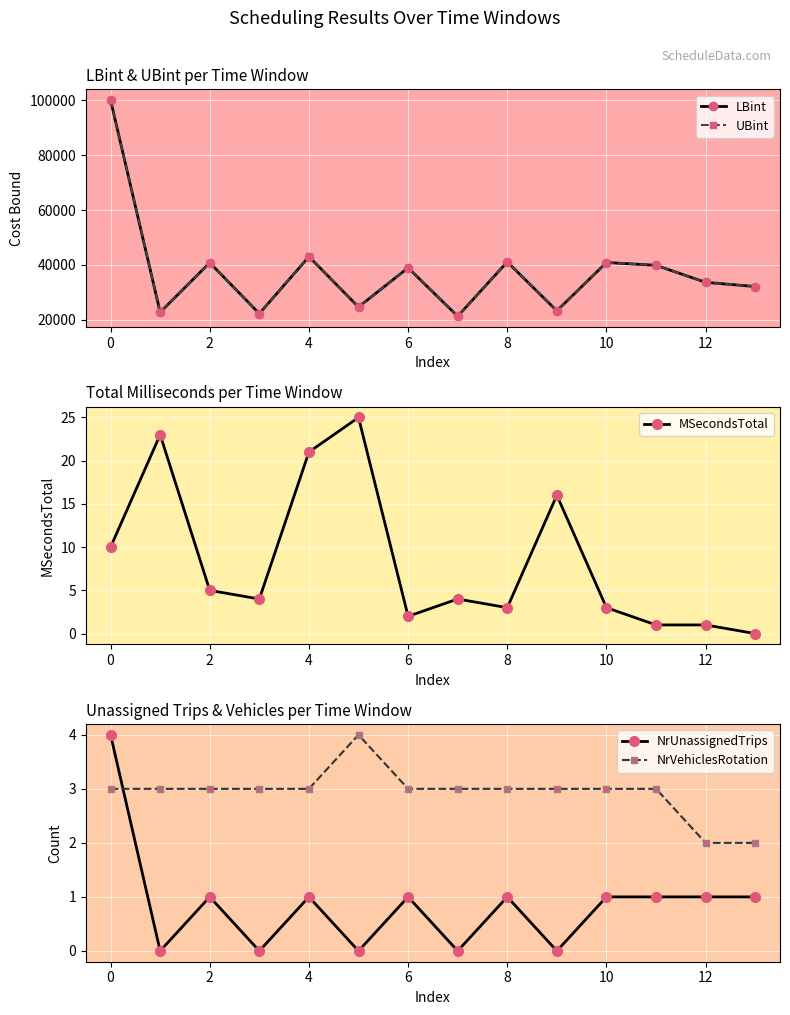

What is the maximum value for UBint?

100125.0